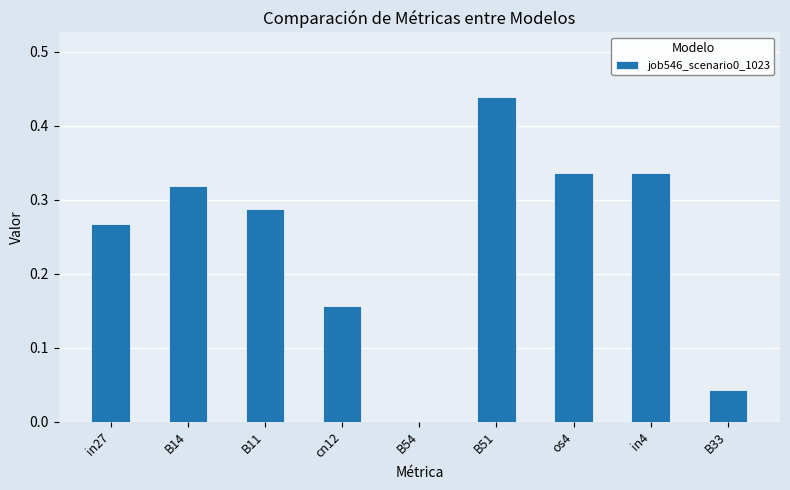

Is it true that the value at in27 is 0.4?

False